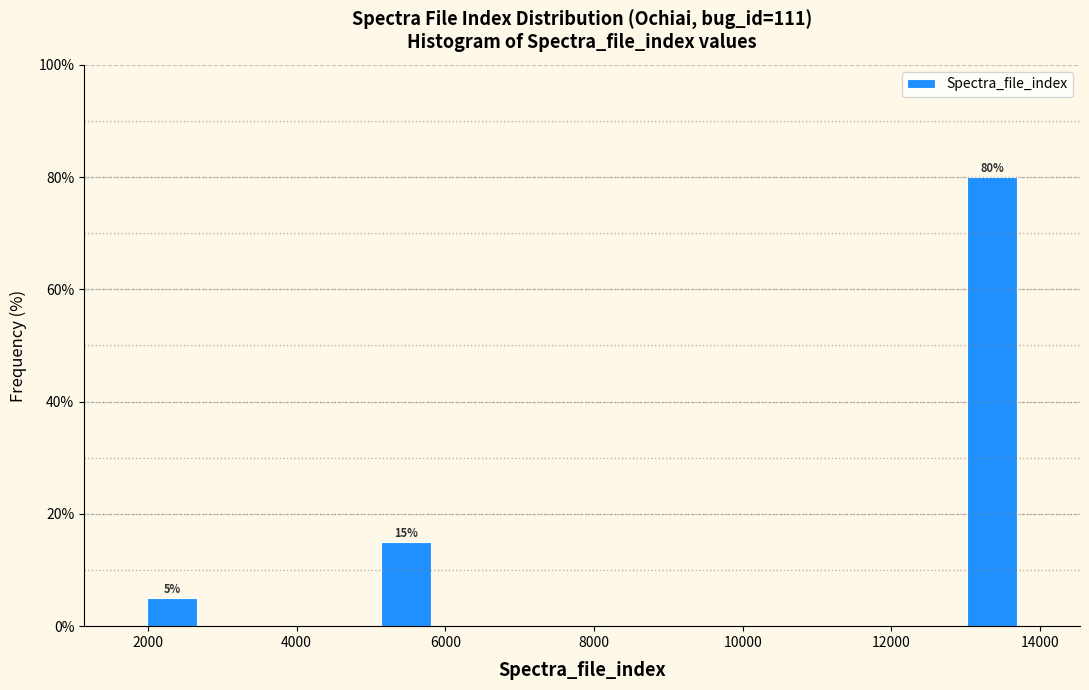

Read against the x-axis, roughly where is the centre of the tallest bar?

13400